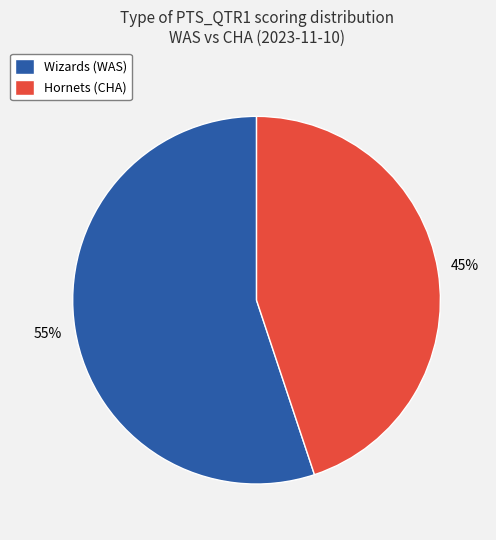

Is it true that Wizards (WAS) is 62% of the pie?

False